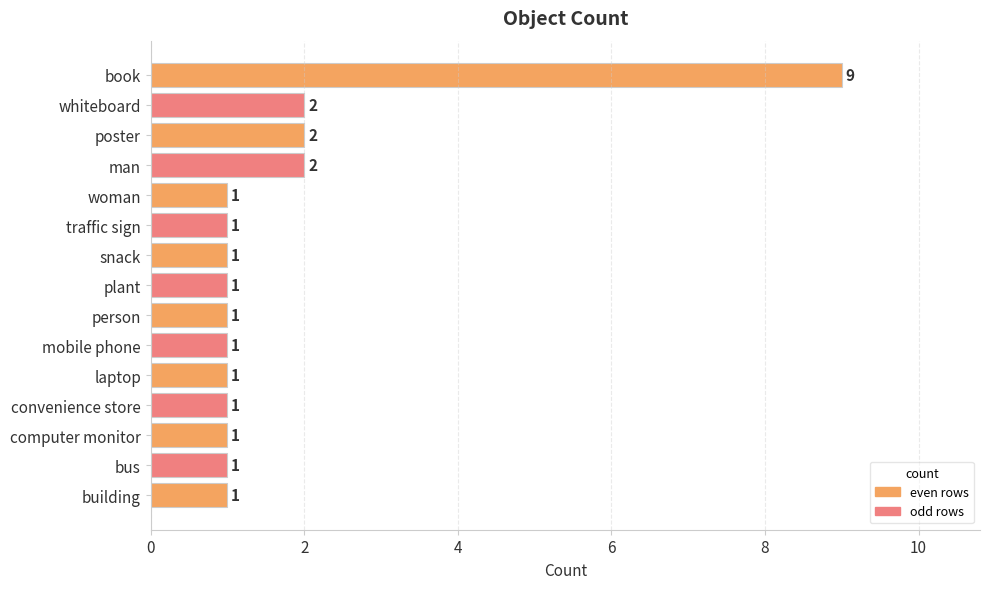

Reading top to bottom, list all the values displayed in this chart.

9	2	2	2	1	1	1	1	1	1	1	1	1	1	1